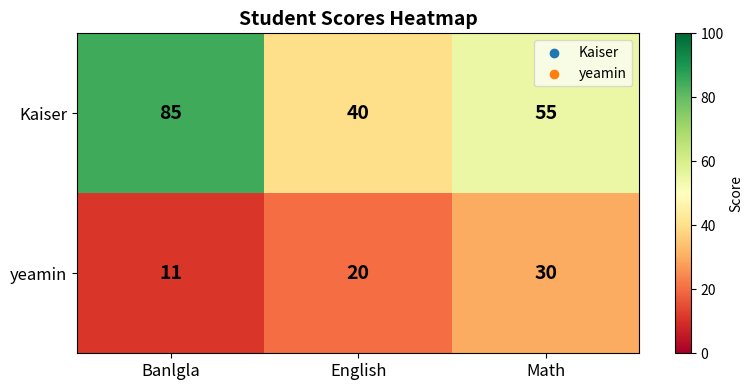

What is the difference between the Kaiser values at Banlgla and English?

45